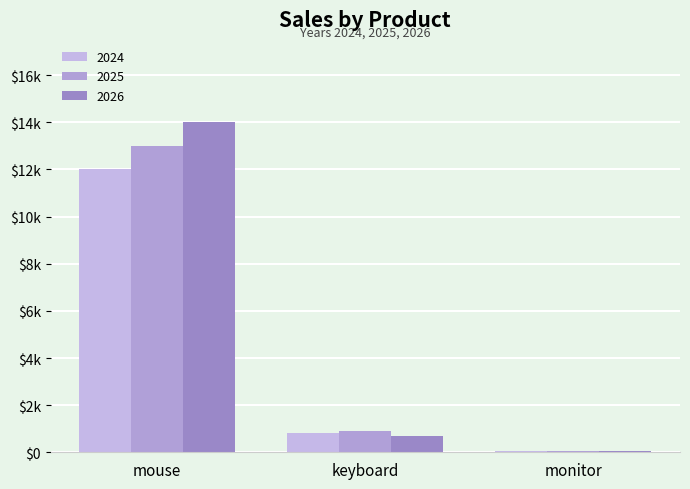

The value of 2026 at monitor is 27. True or false?

False